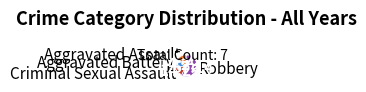

Which slice represents more than half of the pie?

Robbery